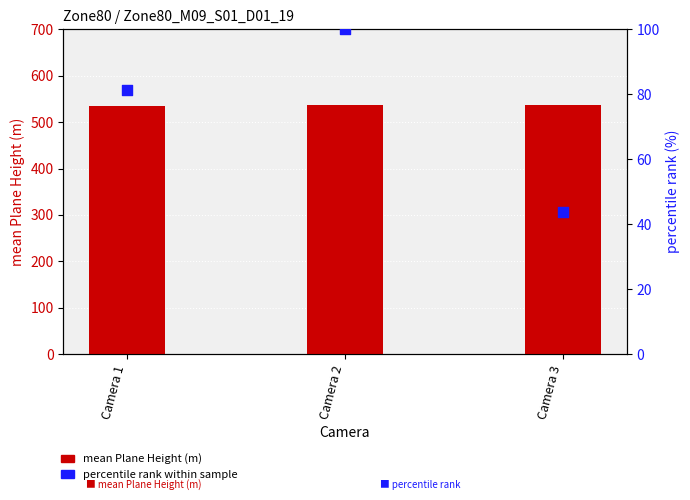

At which category is the sum across all series the highest?

Camera 2